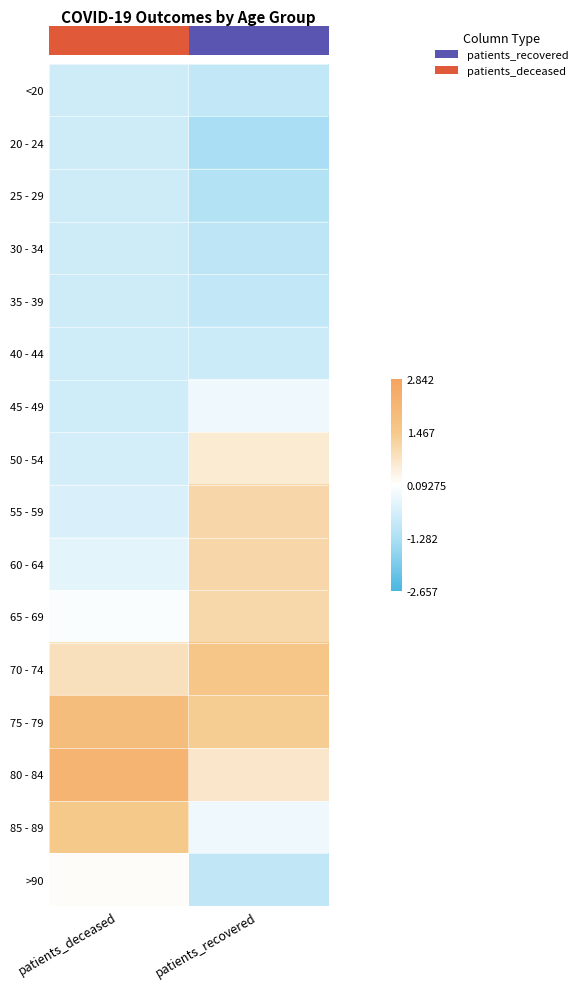

What is the smallest value displayed?

-1.3